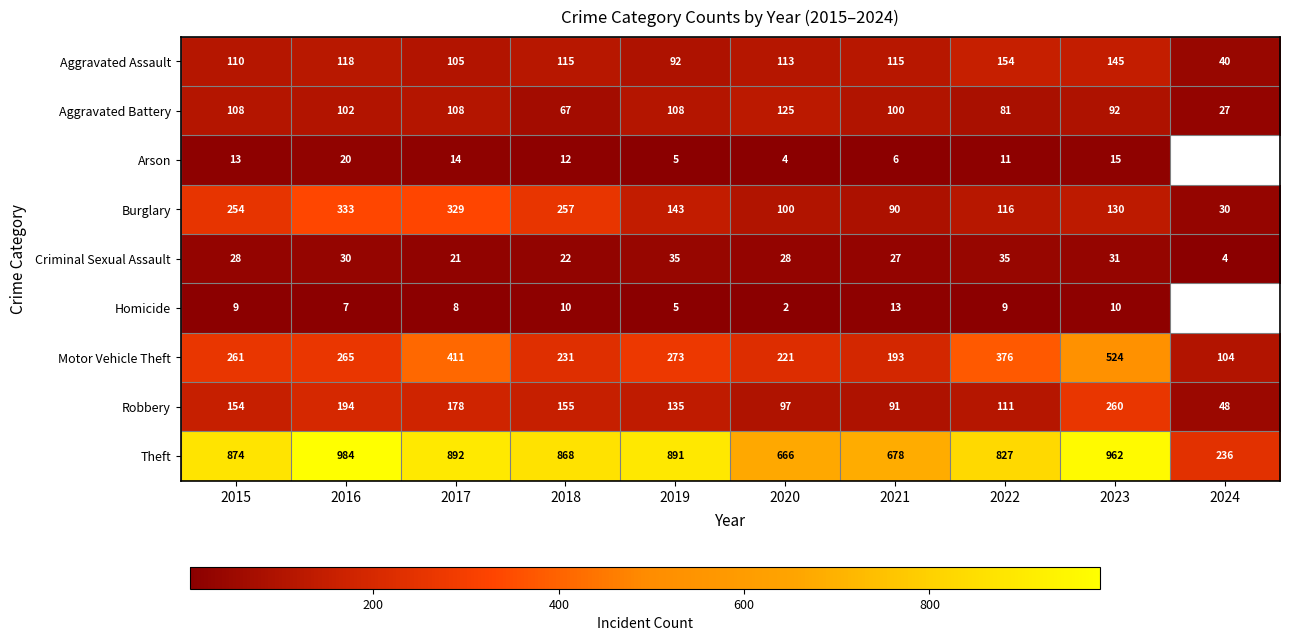

Rank the series at 2020 from highest to lowest value.

Theft, Motor Vehicle Theft, Aggravated Battery, Aggravated Assault, Burglary, Robbery, Criminal Sexual Assault, Arson, Homicide